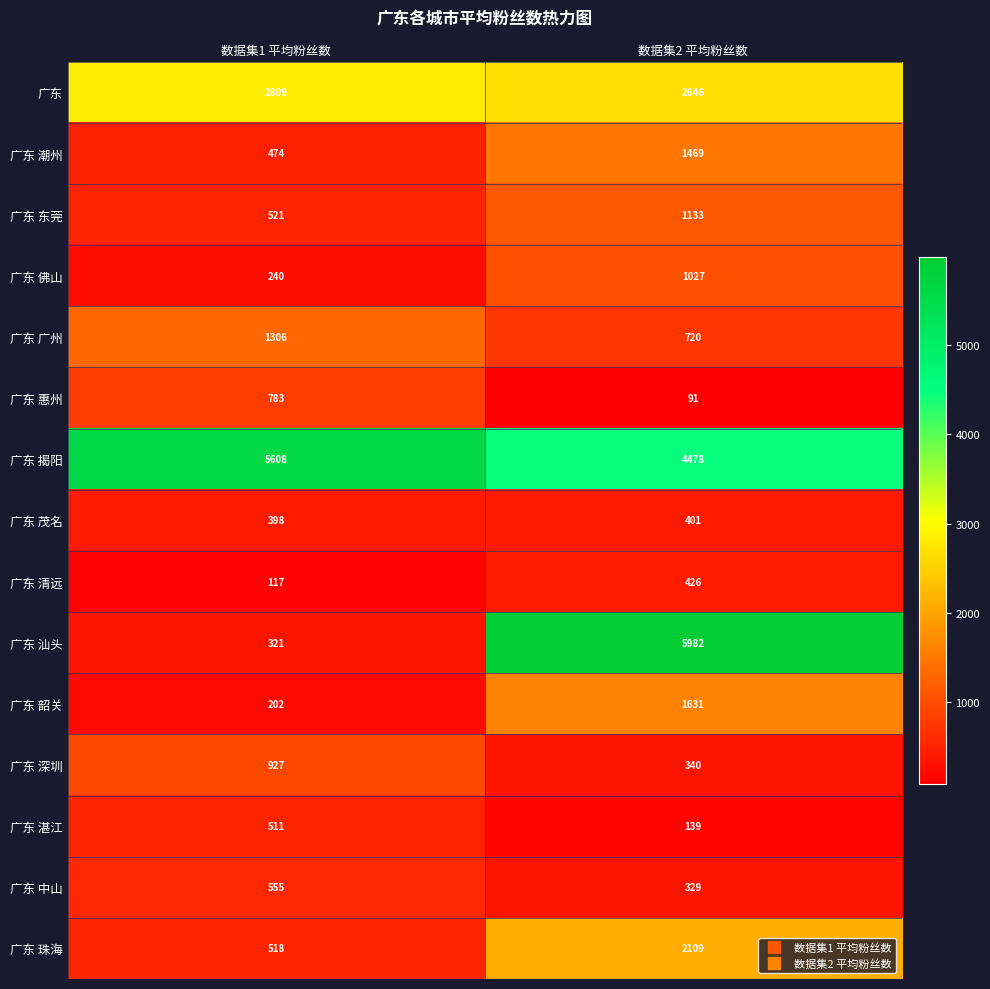

What is the sum of the 广东 深圳 values at 数据集2 平均粉丝数 and 数据集1 平均粉丝数?

1267